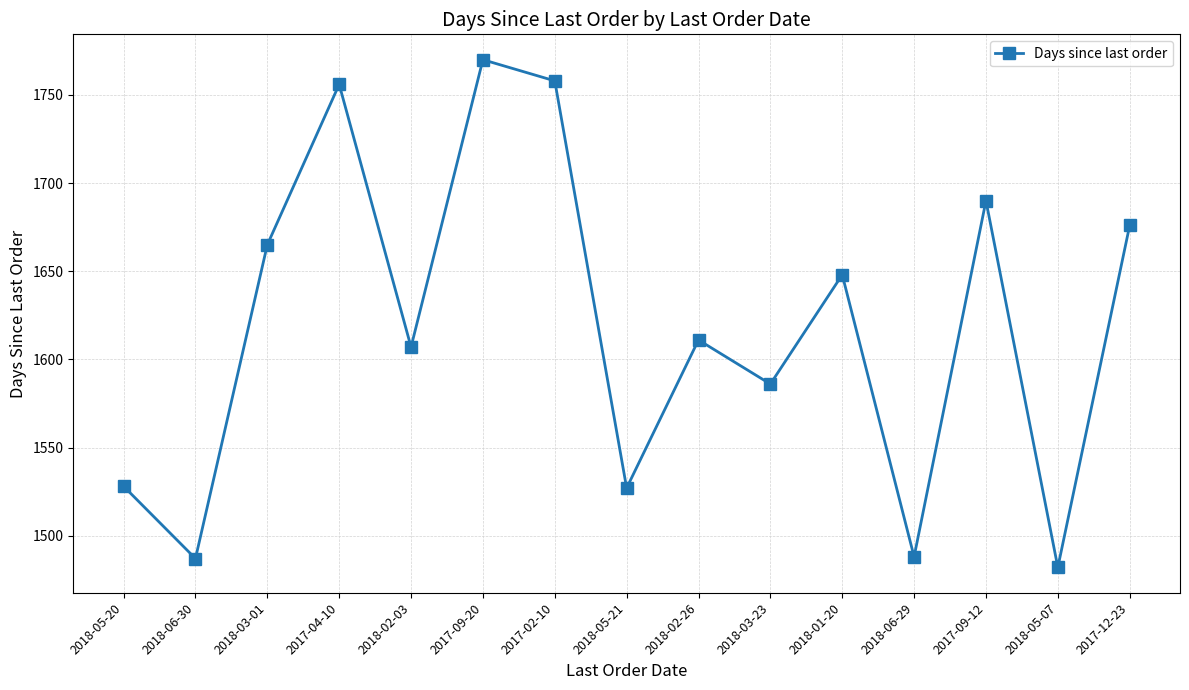

What position from the left is 2018-02-26?

9